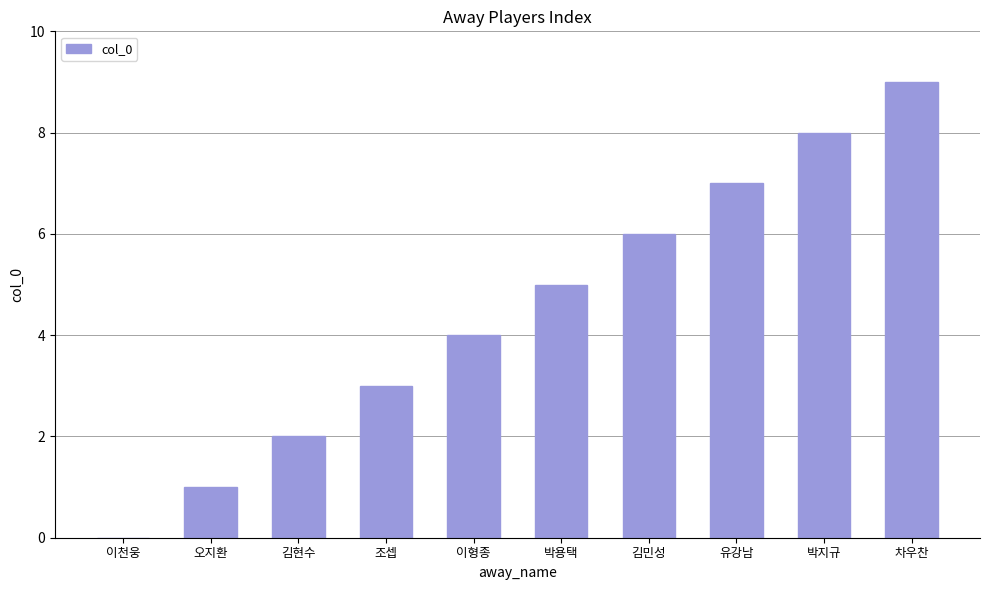

How many distinct data groups are displayed?

1